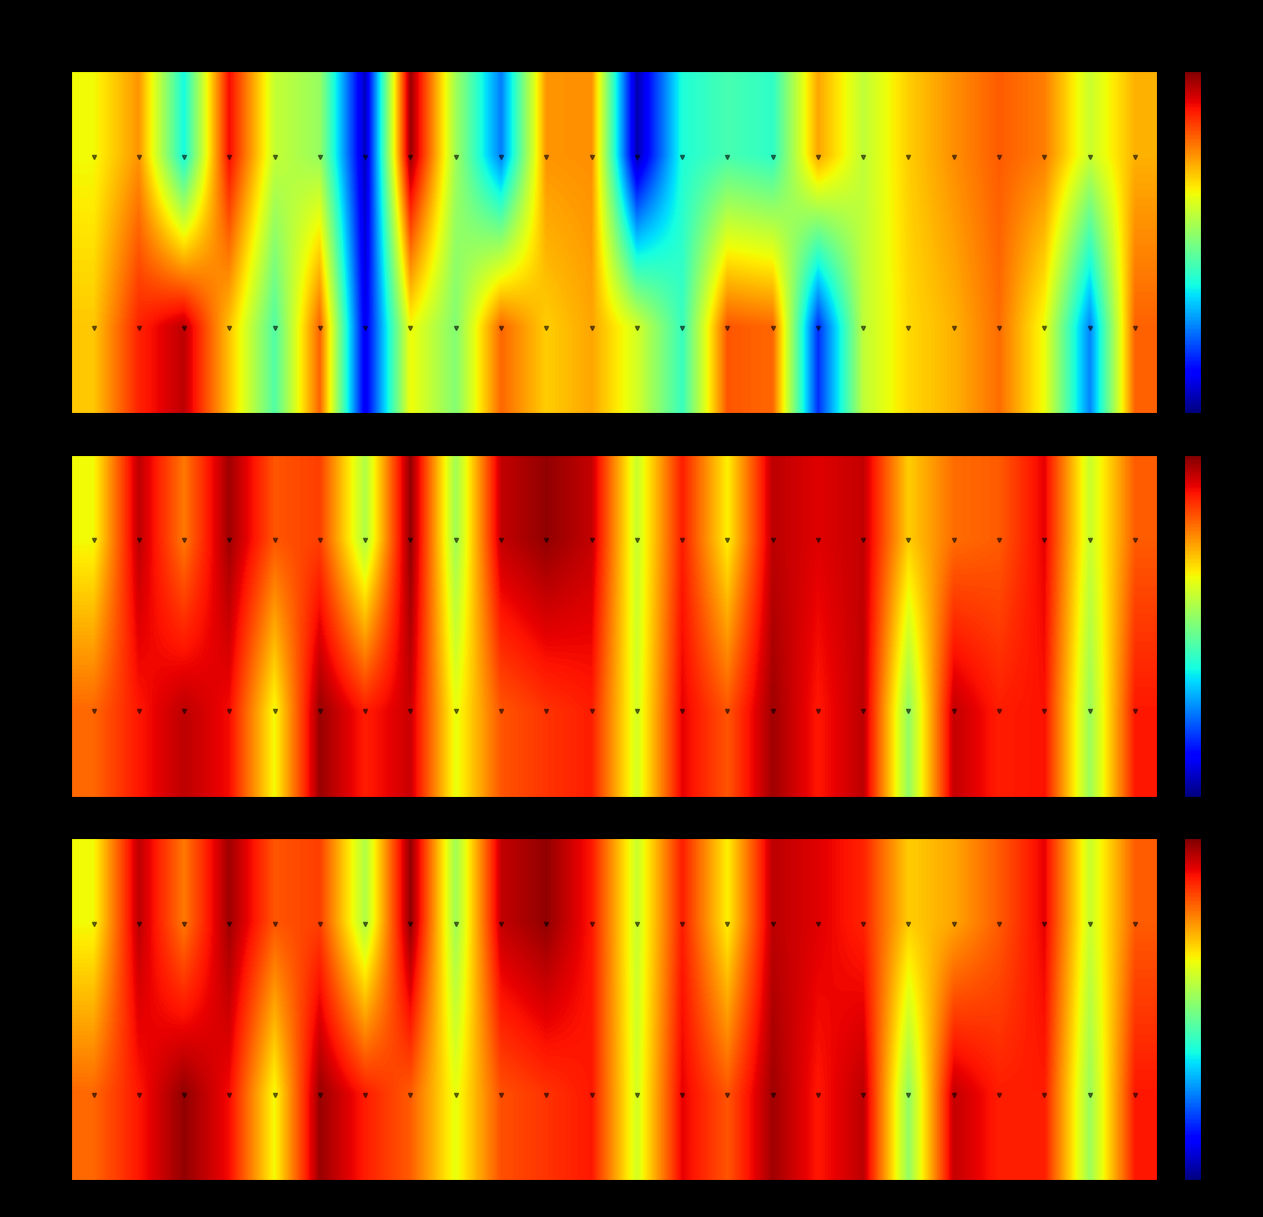

Count the number of categories in the chart.

24